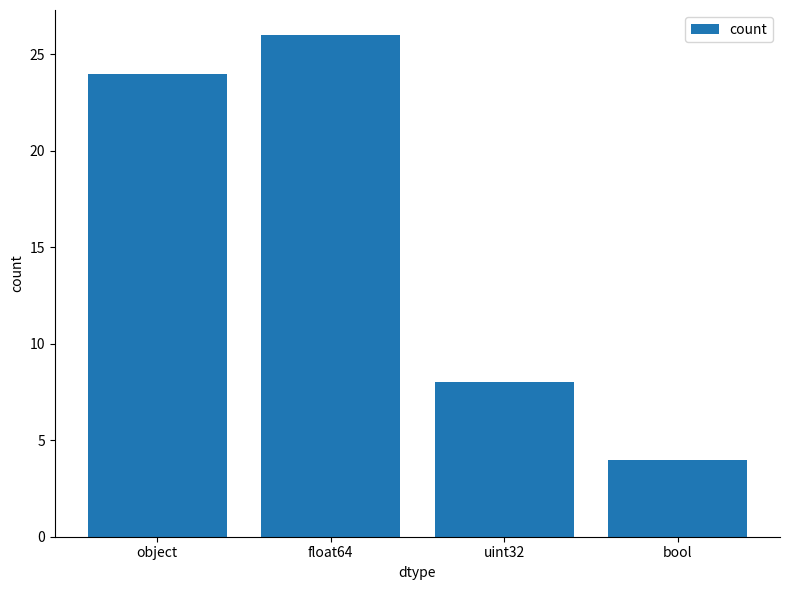

True or false: the data shows 38 at float64.

False